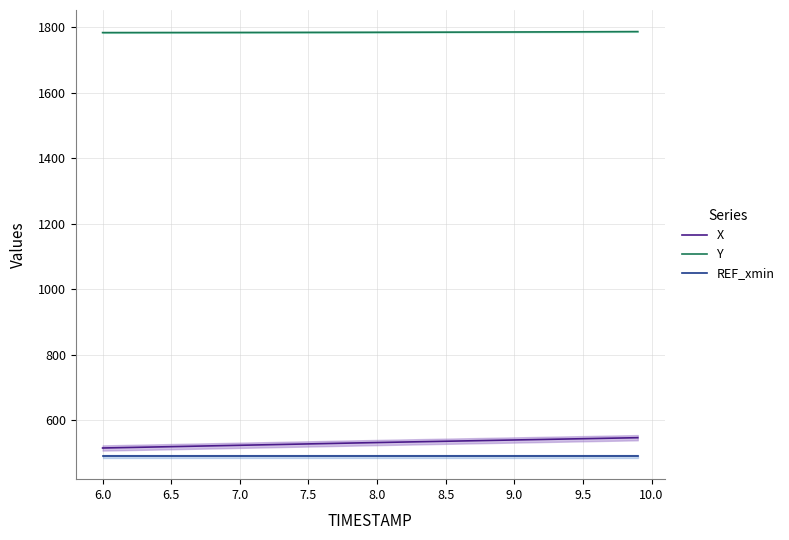

True or false: X and Y cross at least once.

False